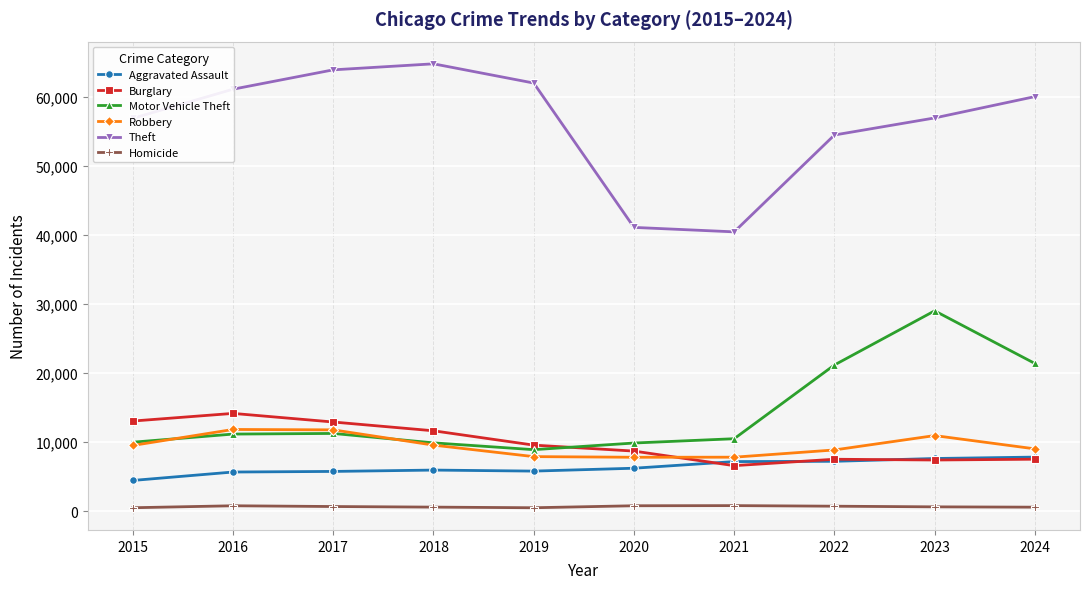

How many values in the Burglary series are below 9572?

5